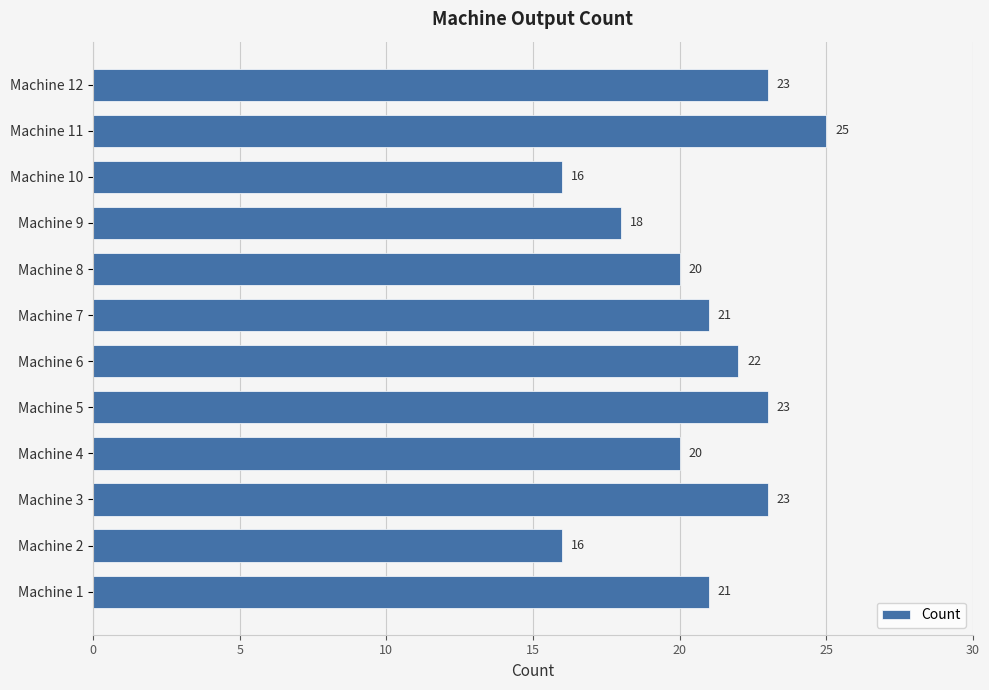

What is the difference between the values at Machine 6 and Machine 9?

4